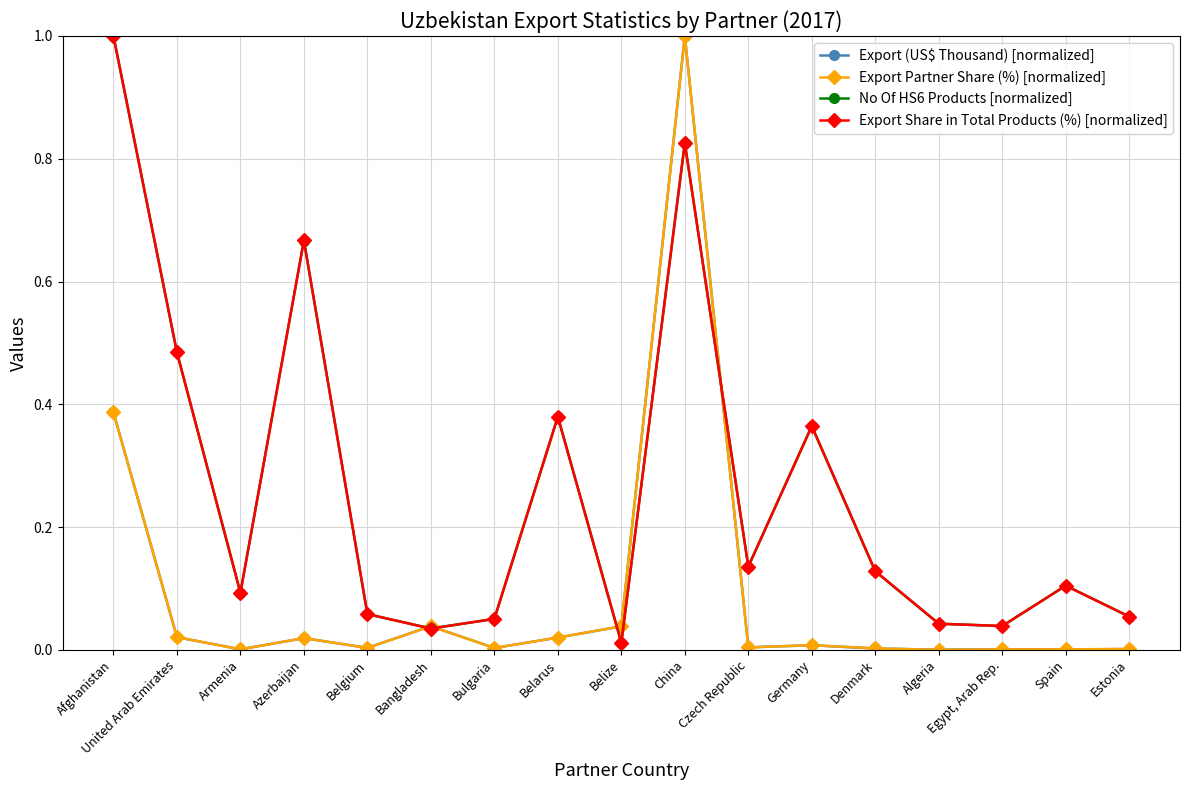

True or false: Export (US$ Thousand) [normalized] has a value of 0.0 at Bangladesh.

True